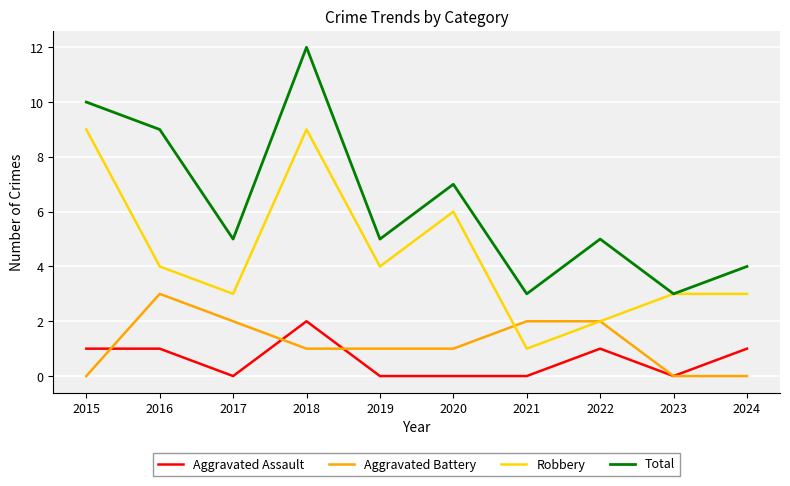

Does the chart have visible grid lines?

Yes